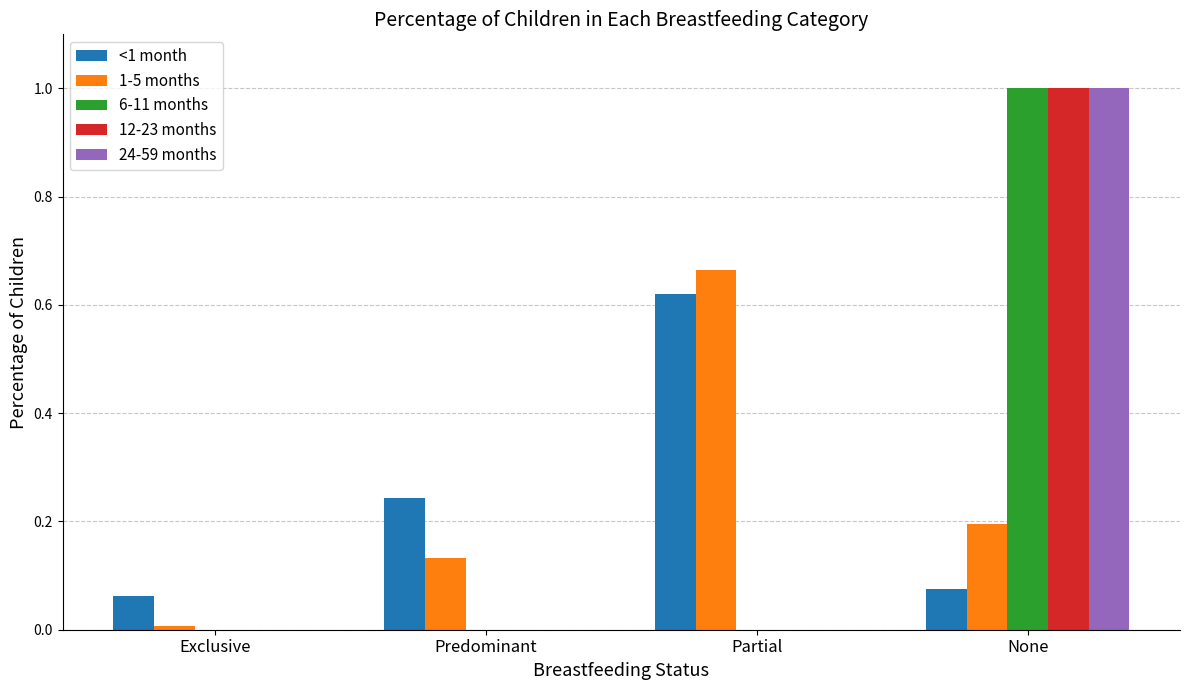

How many groups of bars are there?

4